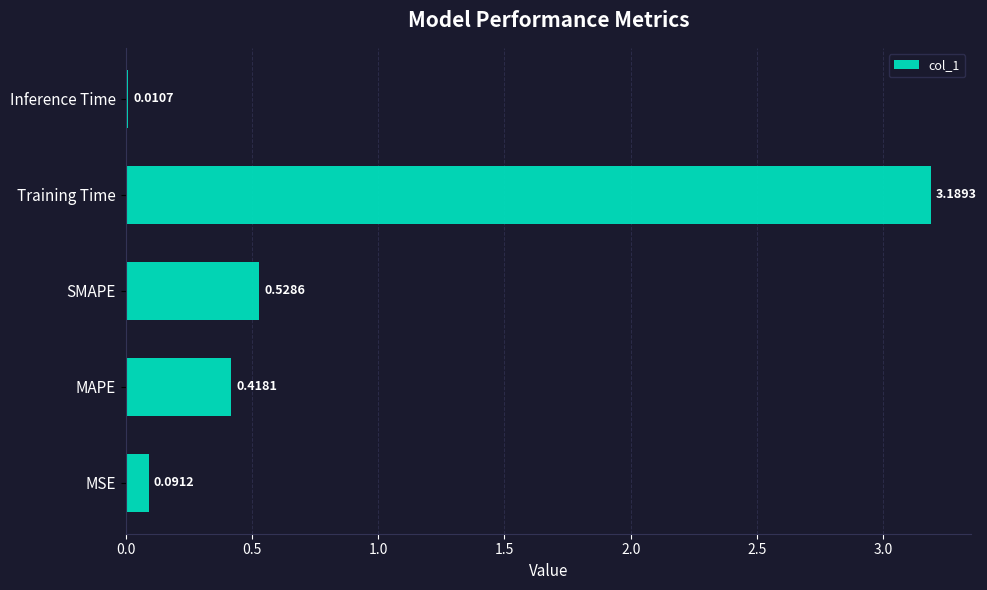

At which category does the chart reach its minimum across all series?

Inference Time